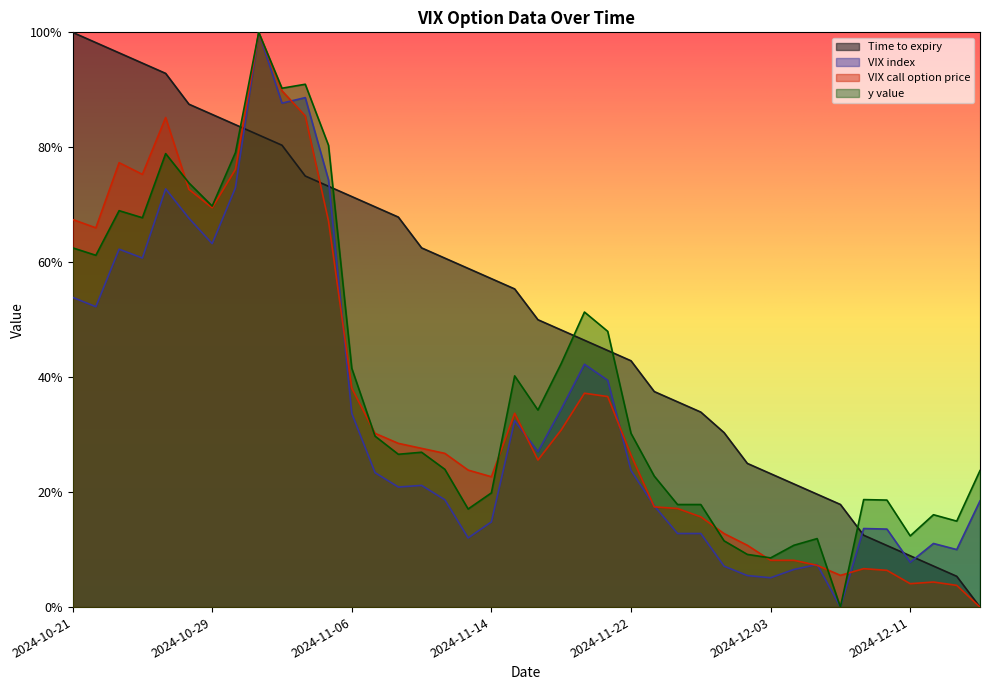

What is the sum of all VIX index values?

13.5